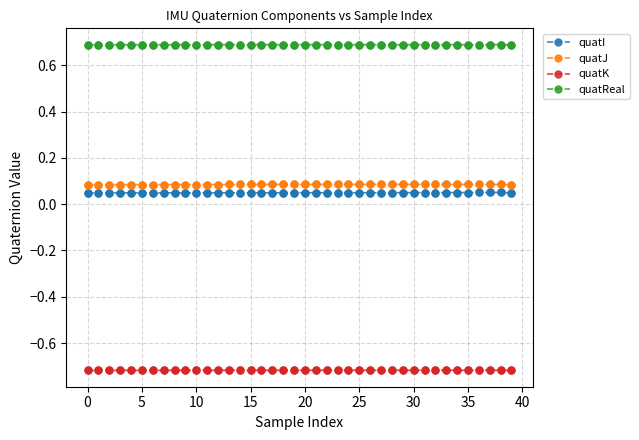

Which series has the largest range (max minus min)?

quatI